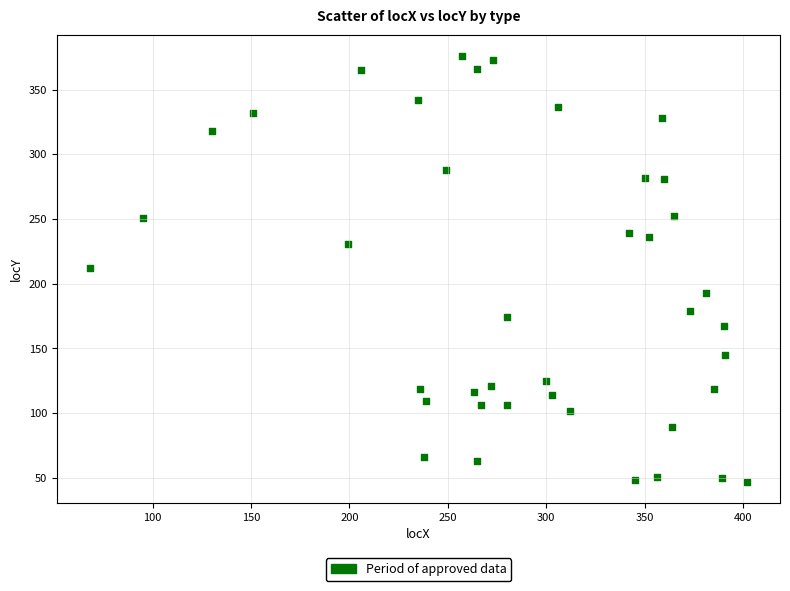

What is the range of Y values (max minus min)?

329